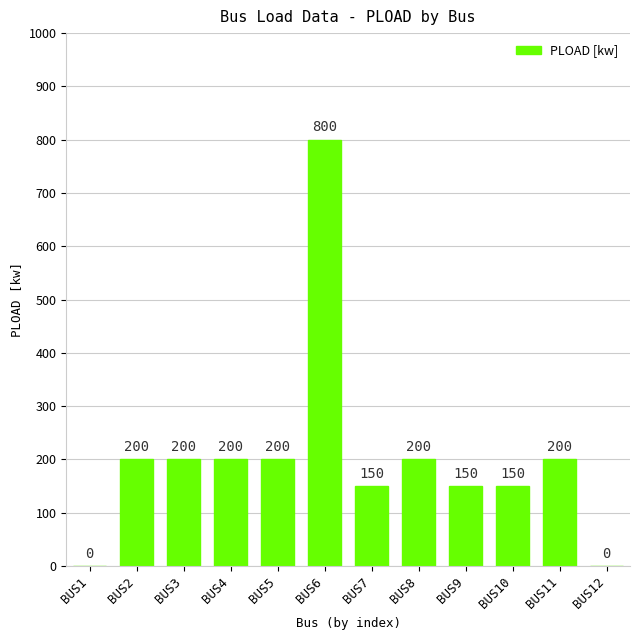

What is the change in value from BUS11 to BUS12?

-200